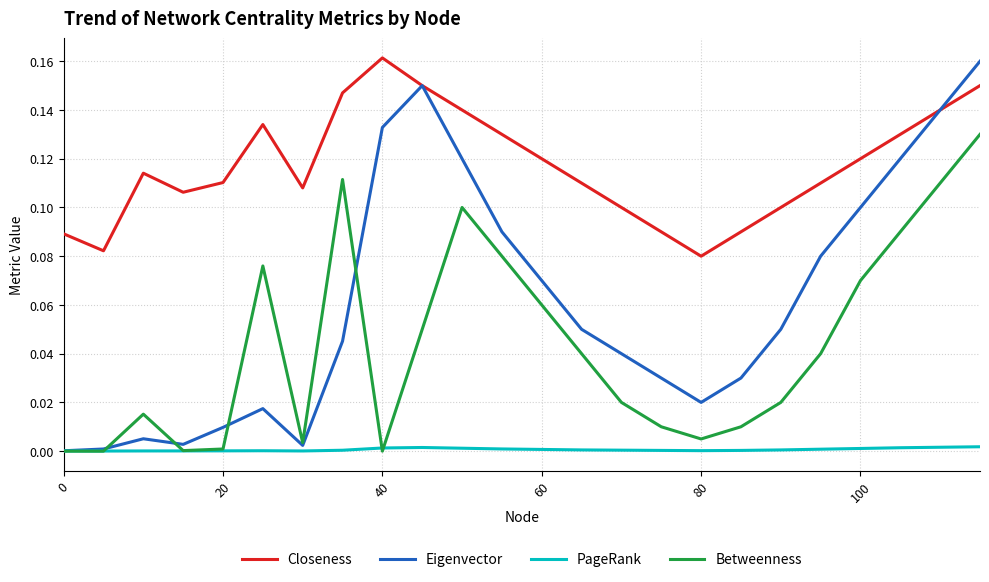

Rank the series by their average value, from lowest to highest.

PageRank, Betweenness, Eigenvector, Closeness